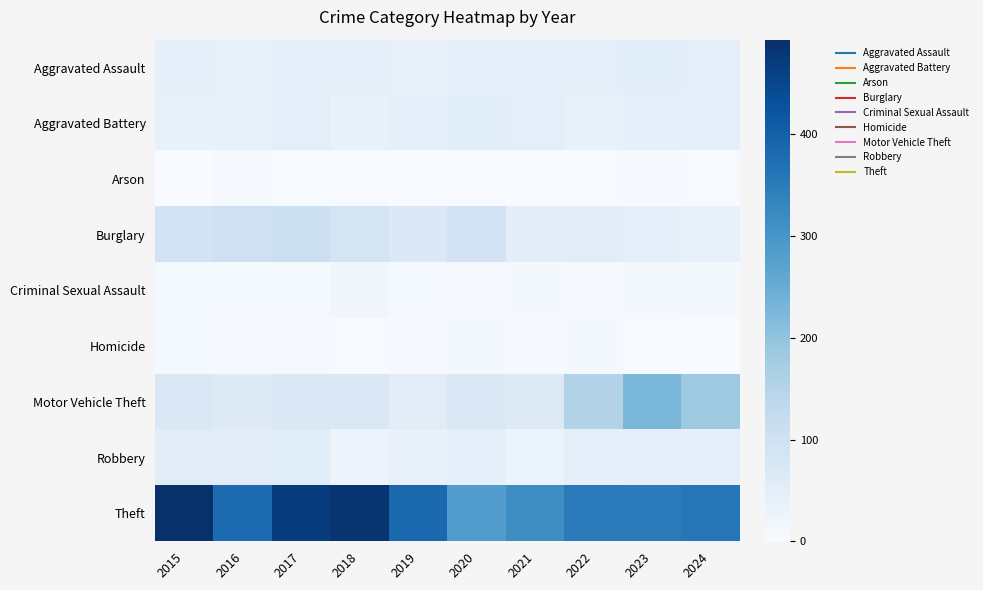

At which category is the sum across all series the highest?

2017